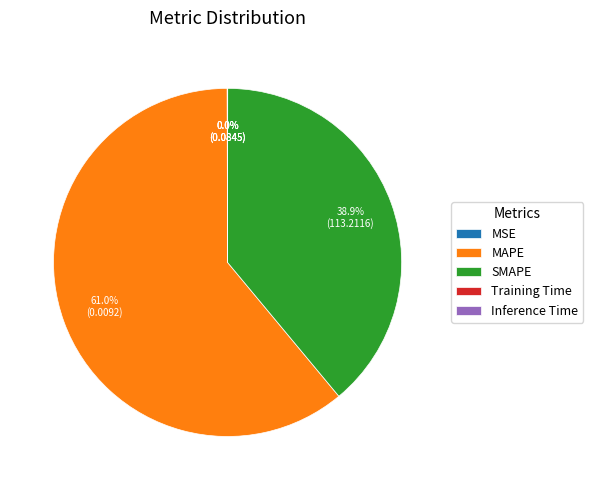

Which slice is the largest?

MAPE